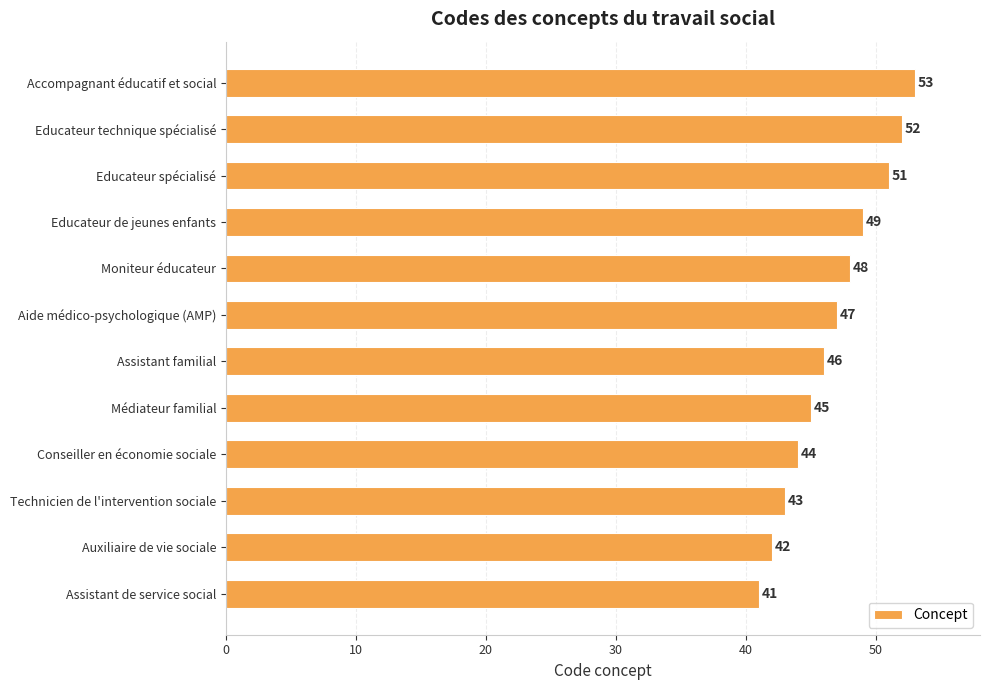

What is the difference between the maximum and second lowest values?

11